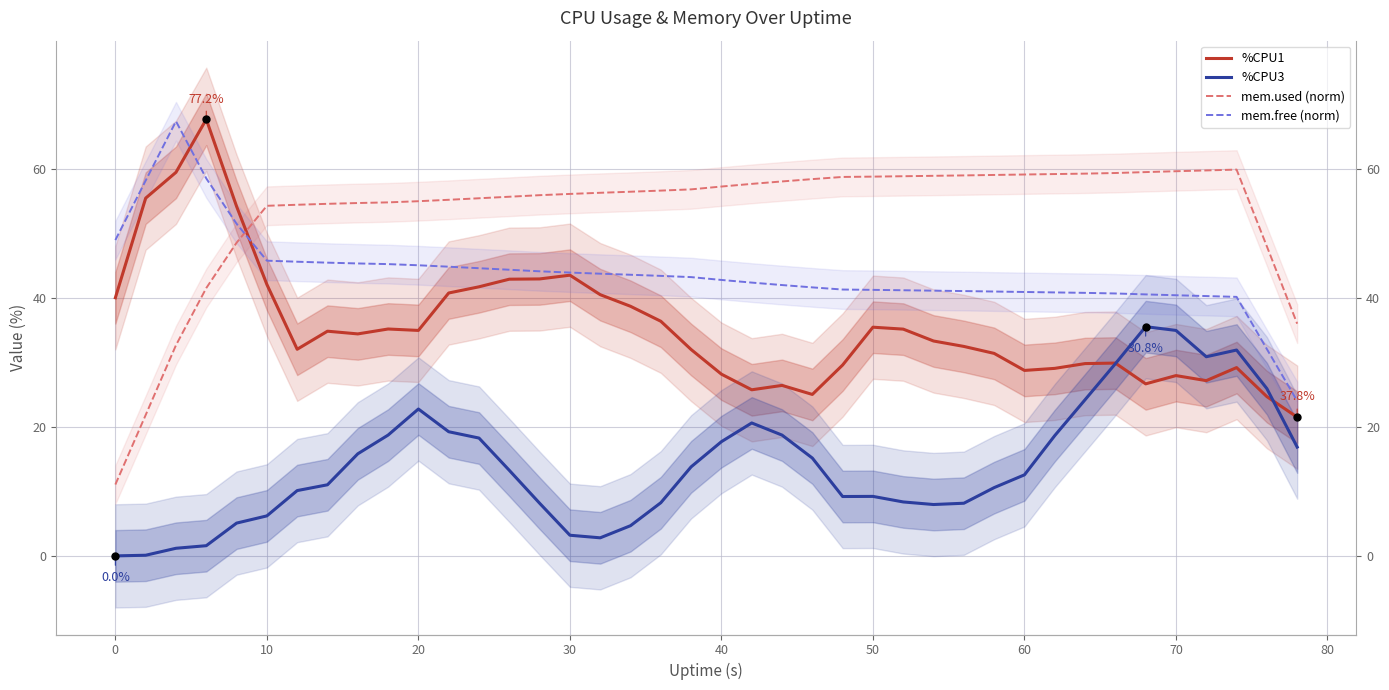

True or false: mem.free (norm) and %CPU3 intersect in this chart.

False